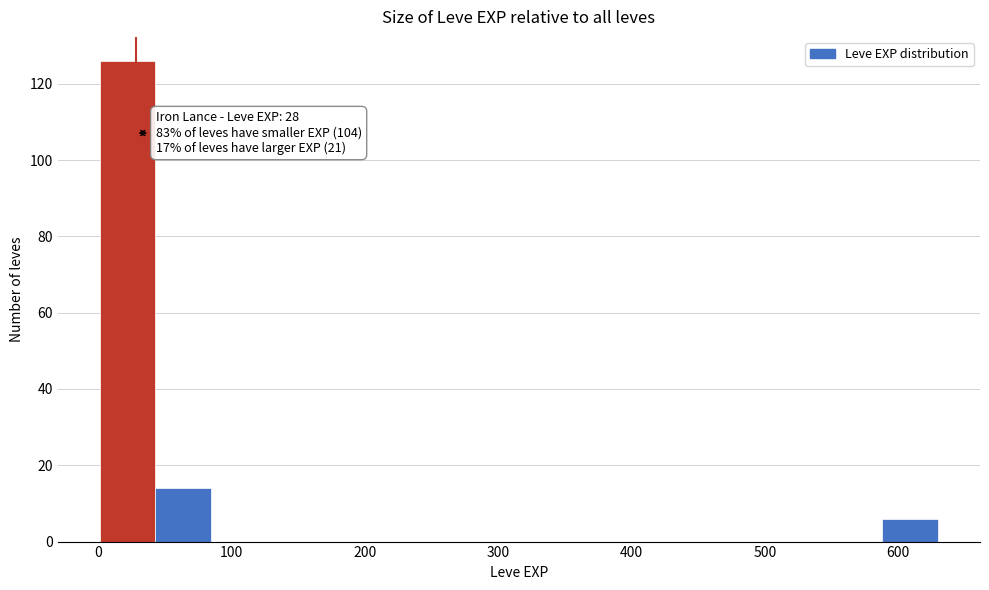

Which range on the x-axis has the tallest bar?

0 to 40